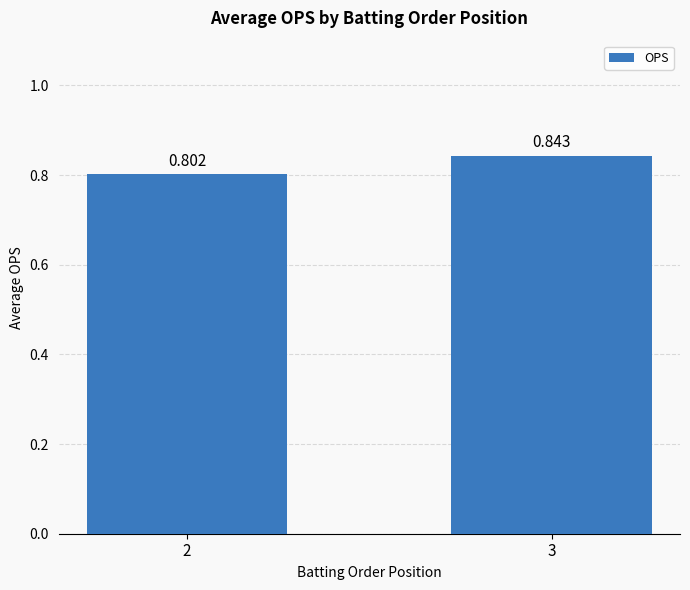

How many values are between 0 and 1?

2